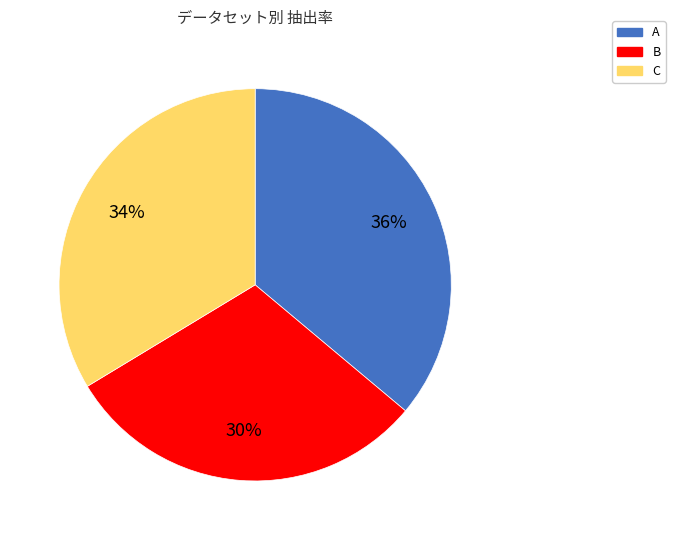

Which slice is the smallest?

B